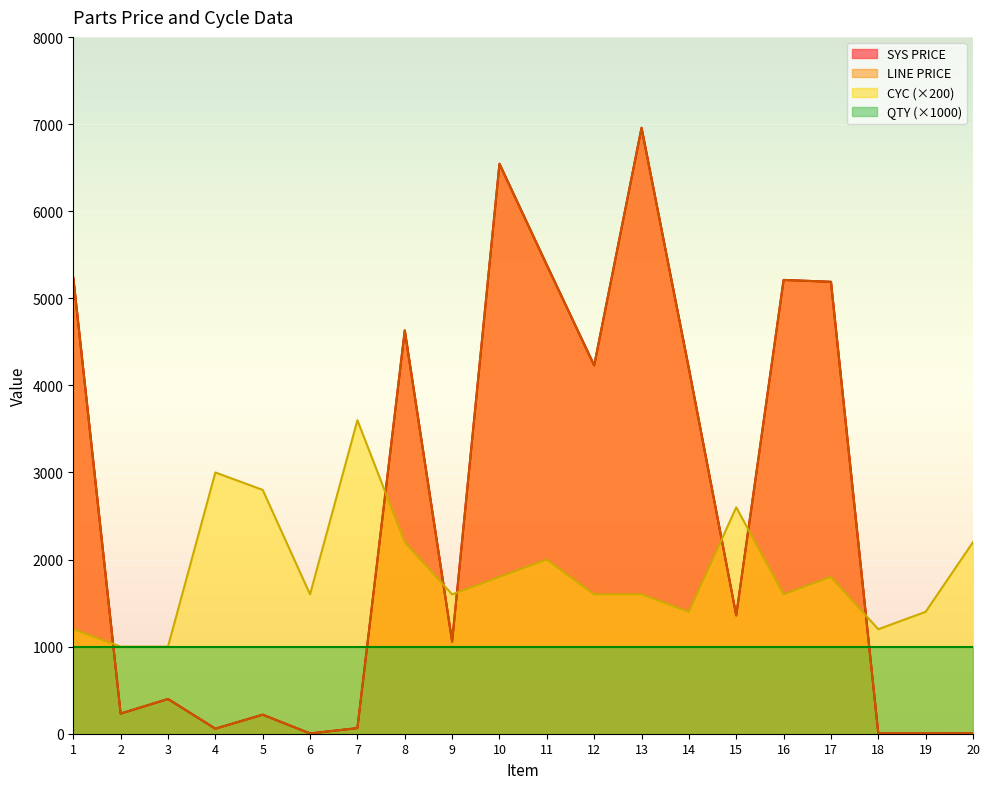

True or false: CYC has more than 2 points higher than both neighbors.

True